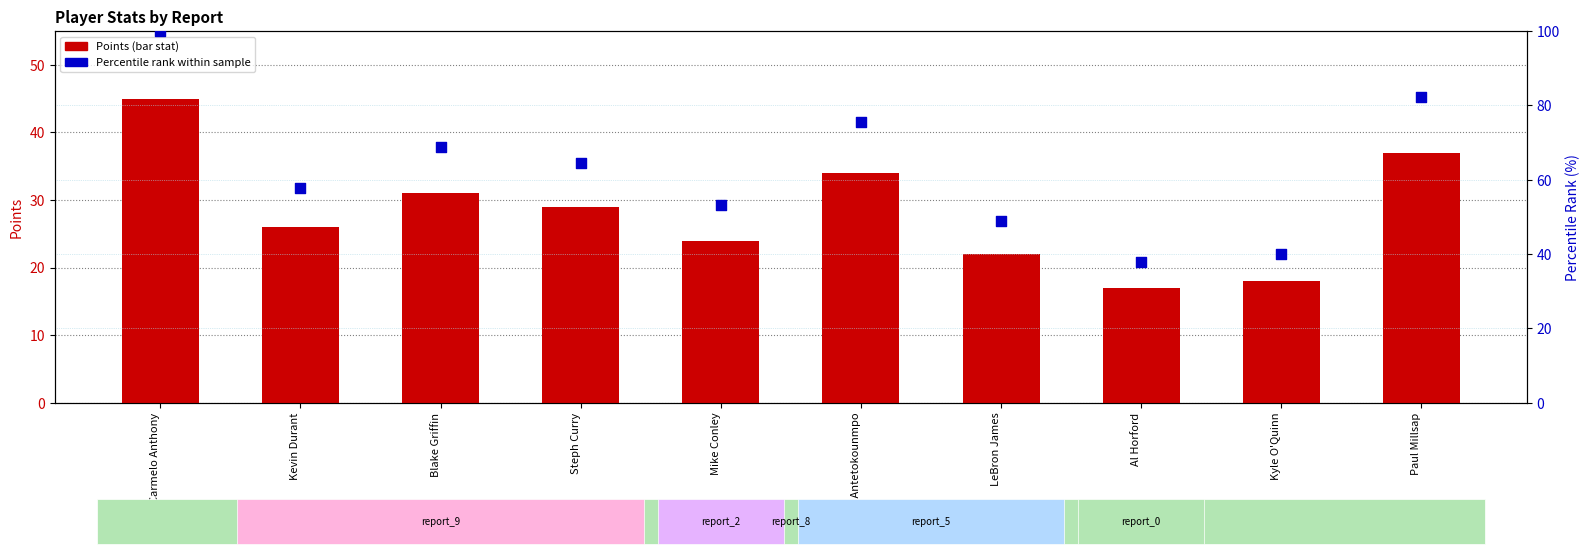

Which series contains the lowest Y value?

Points (bar)